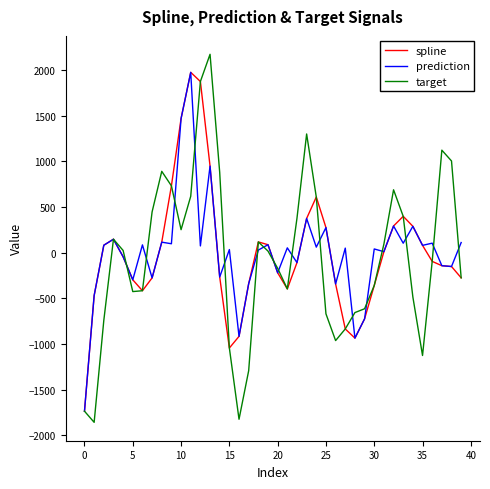

Which series has the largest range (max minus min)?

target